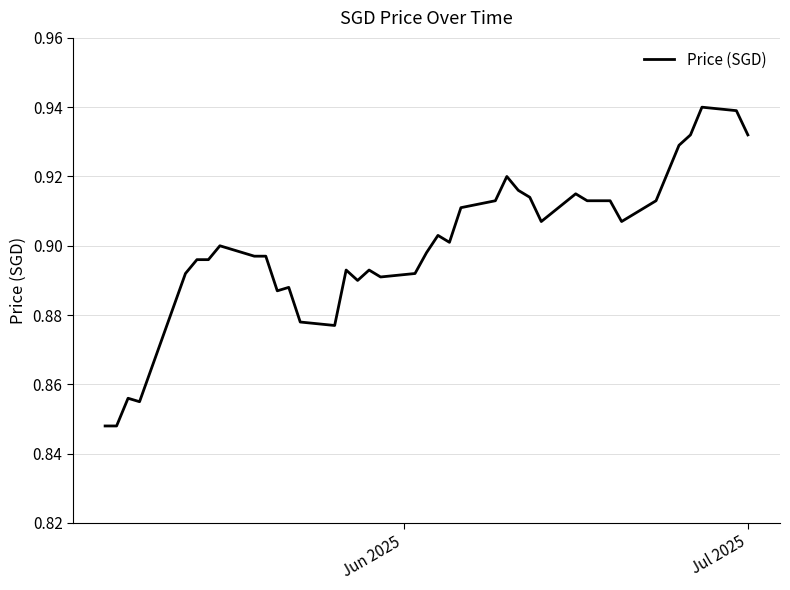

Does the chart display data point markers on the line(s)?

No